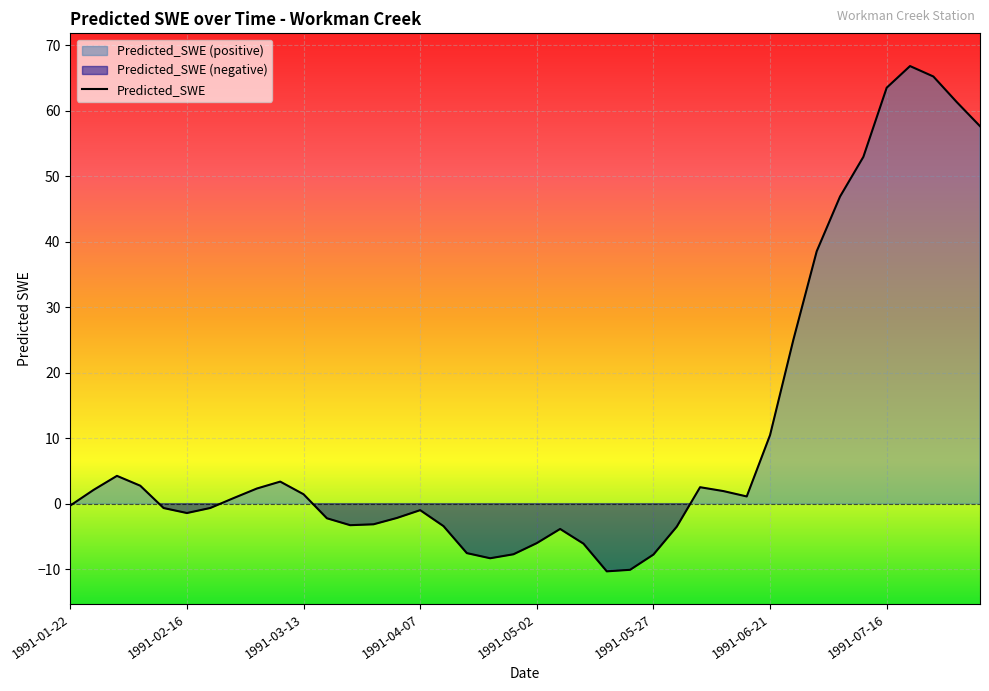

Where is the first local maximum?

1991-02-01